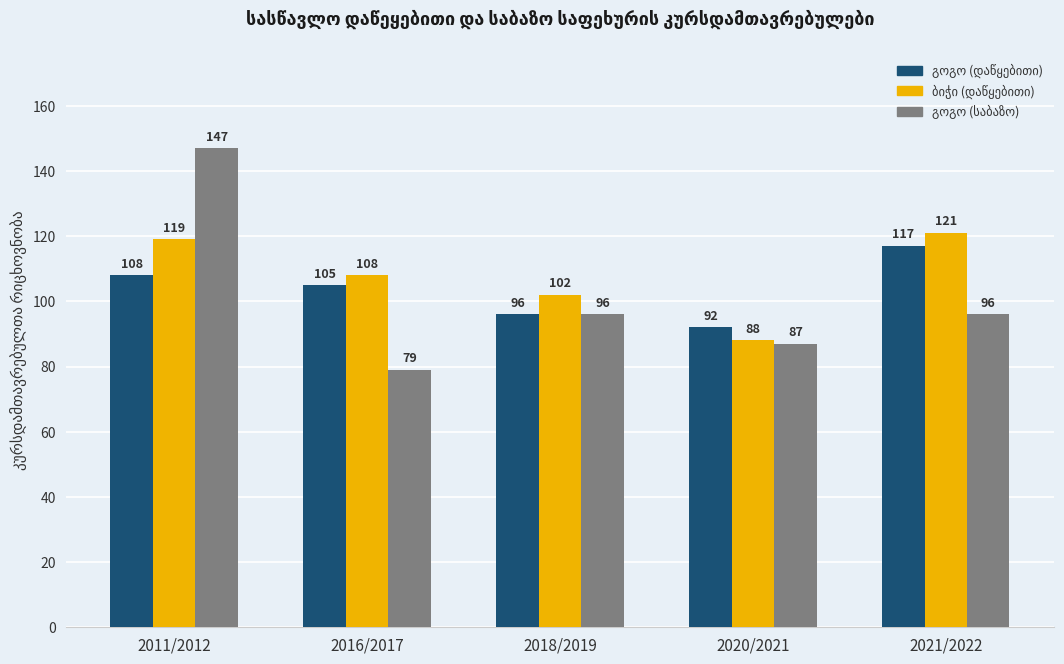

At which category is the sum across all series the highest?

2011/2012